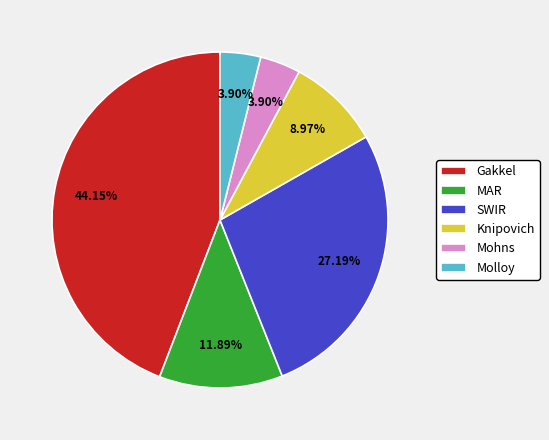

Does any single category account for the majority?

No